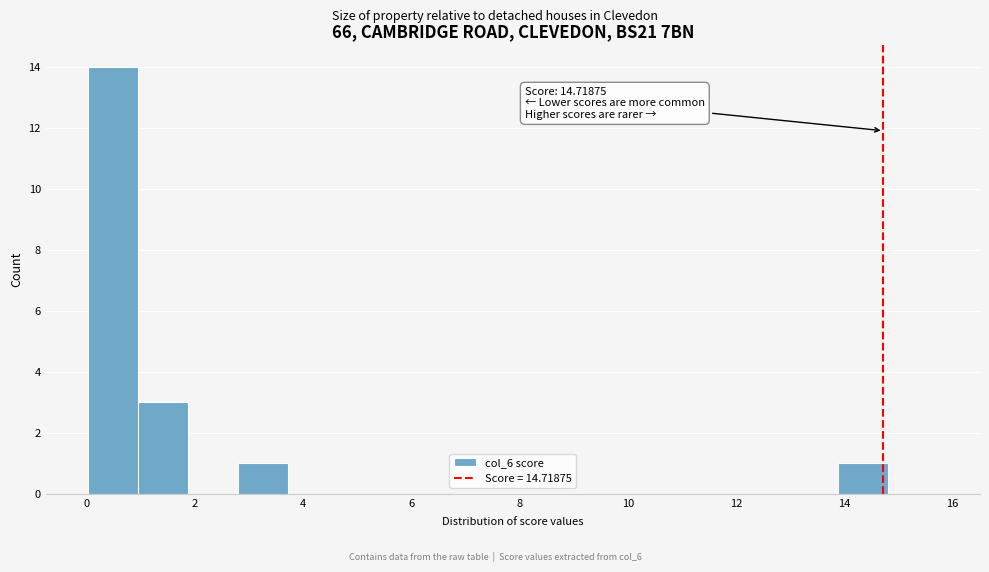

Which range on the x-axis has the tallest bar?

0.0 to 1.0